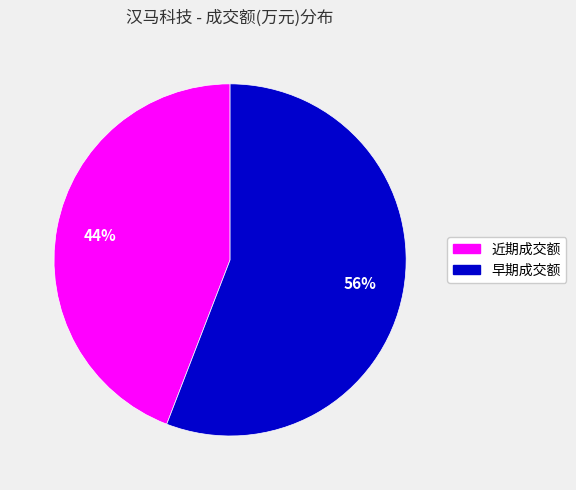

Does any single category account for the majority?

Yes